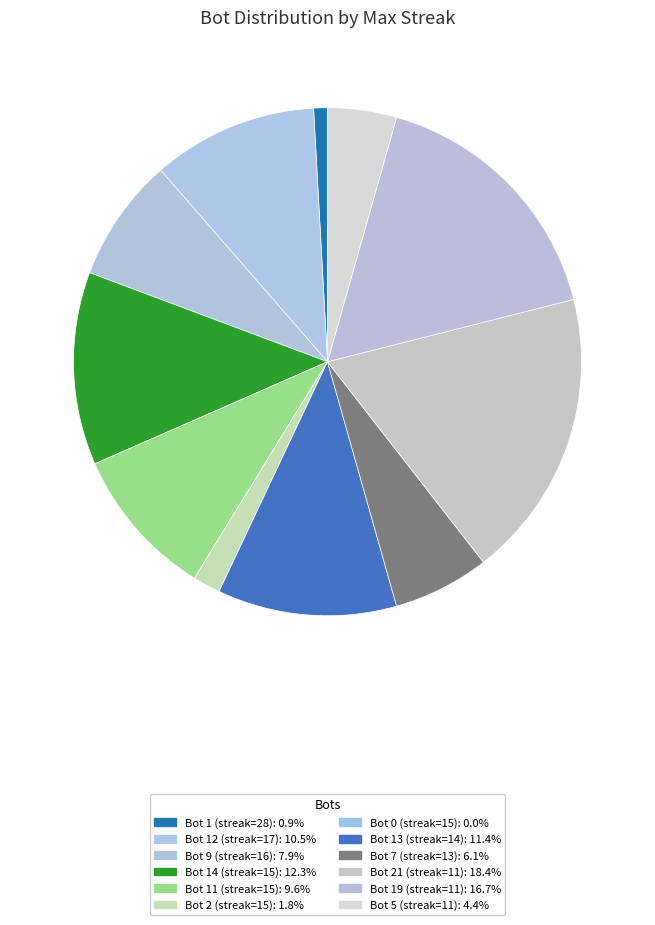

How many slices are in this pie chart?

12